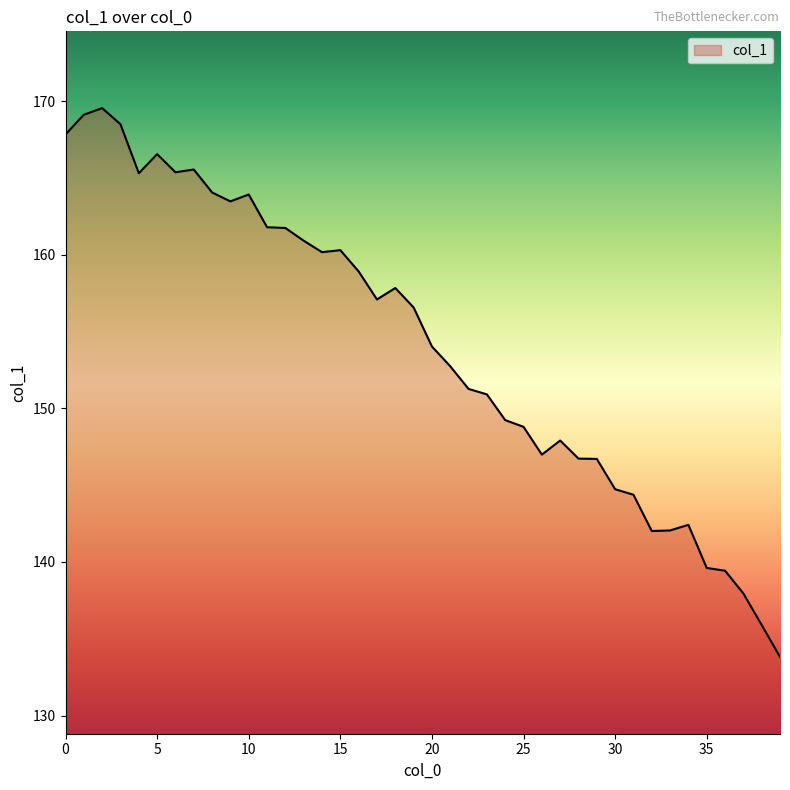

What is the smallest value displayed?

133.8